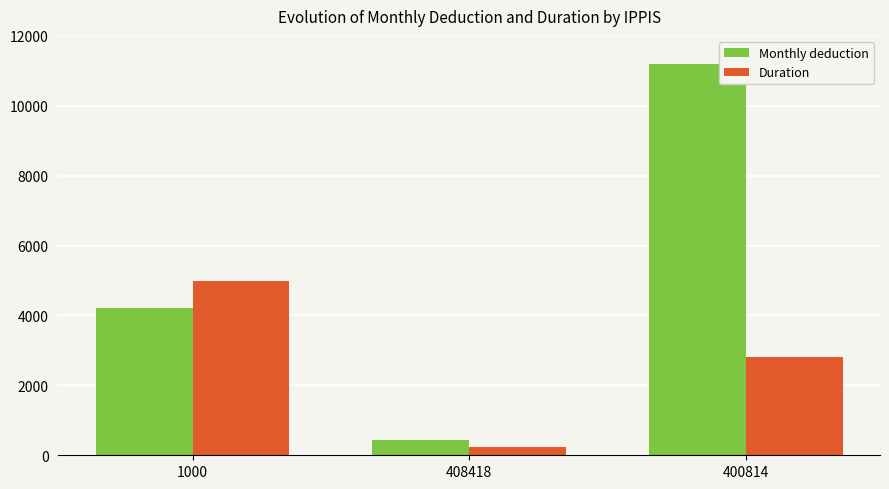

Is it true that Monthly deduction equals 7735.5 at 400814?

False